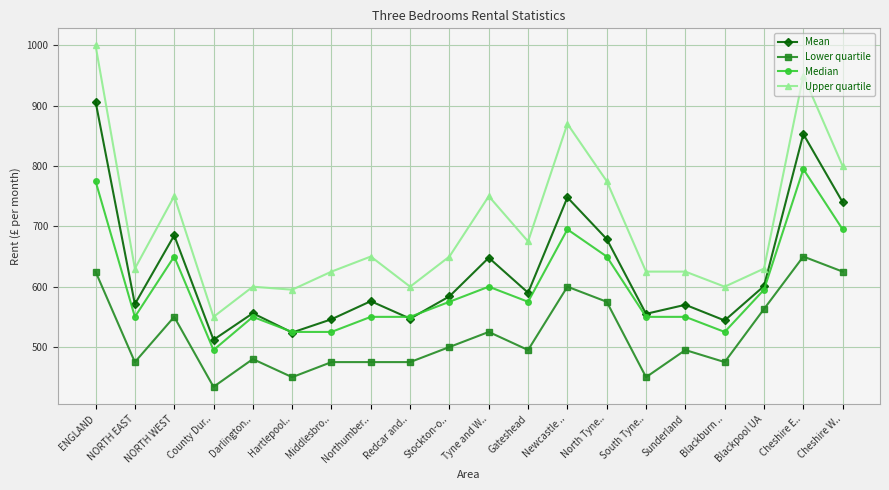

Where is the first local minimum for Lower quartile?

NORTH EAST